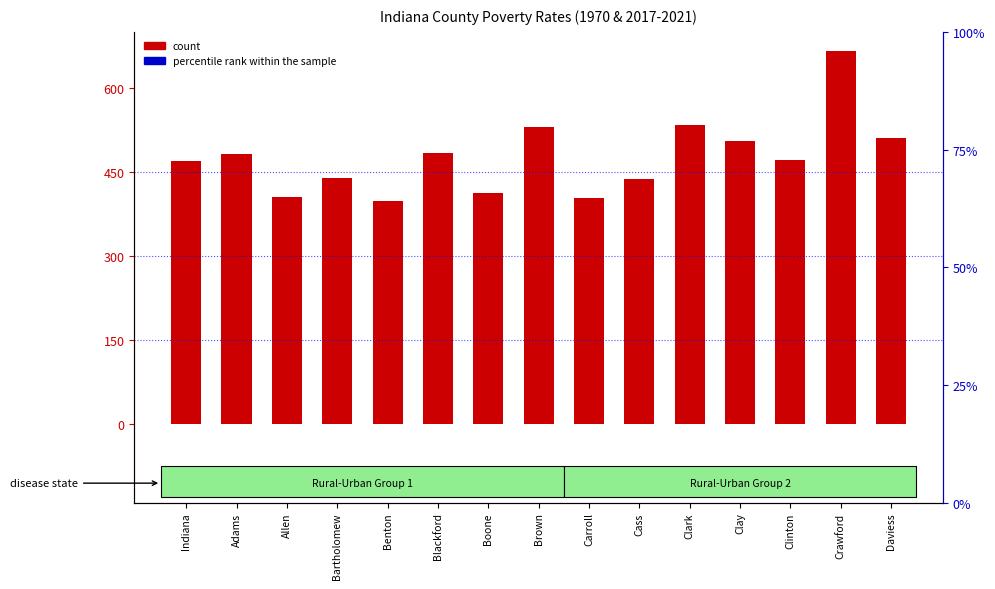

Which series has the largest Y range (max minus min)?

percentile rank within the sample